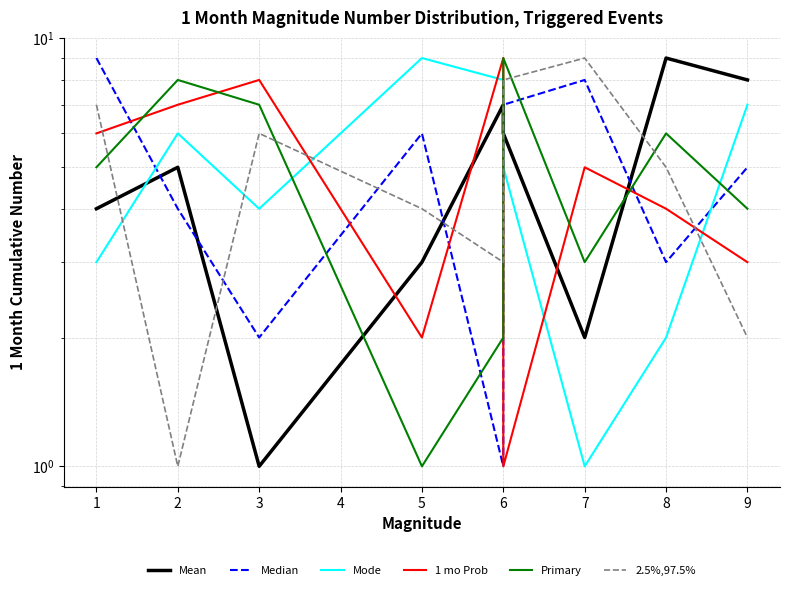

The 2.5%,97.5% series shows 12 at 1. True or false?

False